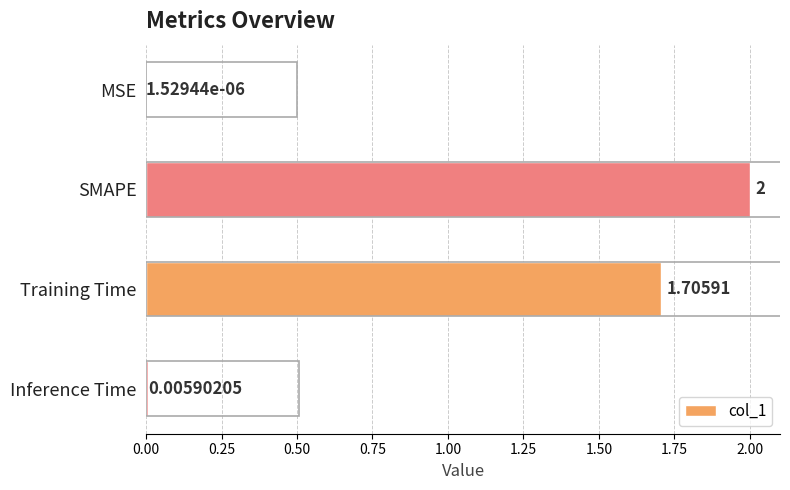

Which label corresponds to the largest value in the chart?

SMAPE